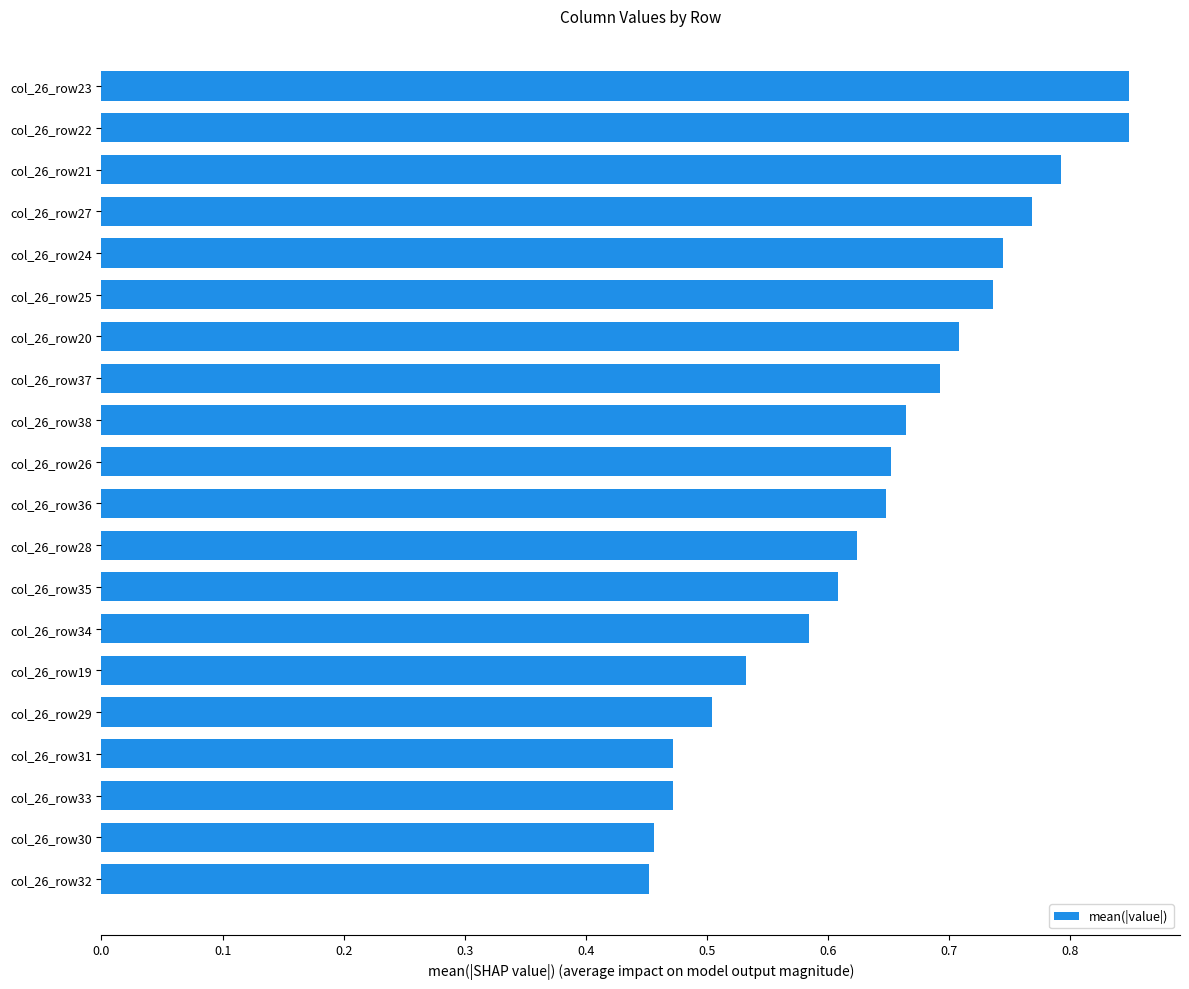

Which has a higher value, col_26_row27 or col_26_row21?

col_26_row21